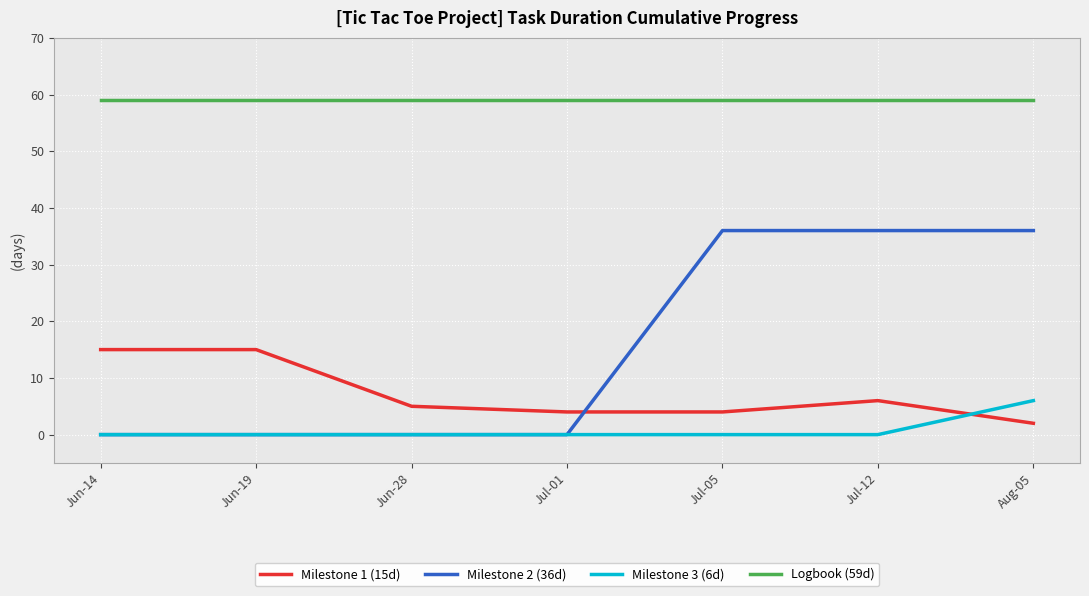

Reading right to left, list all the values displayed in this chart.

Milestone 1 (15d): Aug-05=2	Jul-12=6	Jul-05=4	Jul-01=4	Jun-28=5	Jun-19=15	Jun-14=15
Milestone 2 (36d): Aug-05=36	Jul-12=36	Jul-05=36	Jul-01=0	Jun-28=0	Jun-19=0	Jun-14=0
Milestone 3 (6d): Aug-05=6	Jul-12=0	Jul-05=0	Jul-01=0	Jun-28=0	Jun-19=0	Jun-14=0
Logbook (59d): Aug-05=59	Jul-12=59	Jul-05=59	Jul-01=59	Jun-28=59	Jun-19=59	Jun-14=59